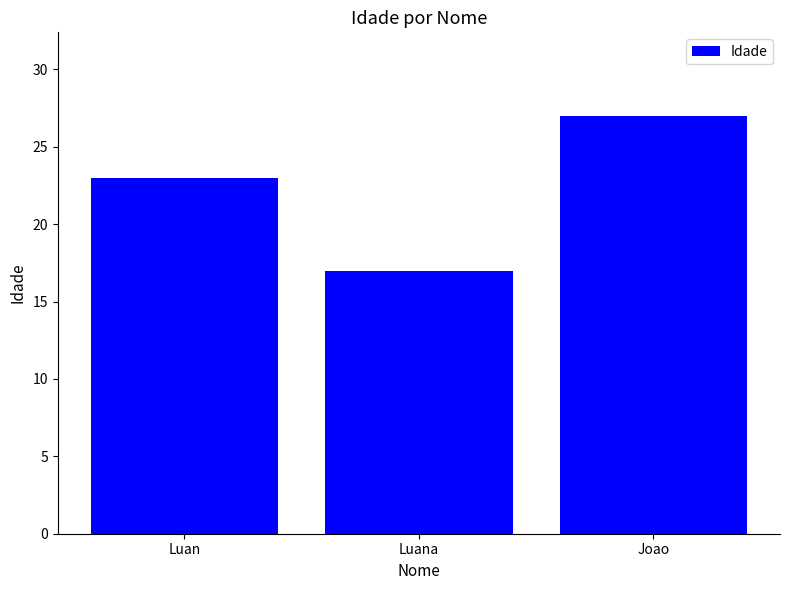

Rank the categories by value from highest to lowest.

Joao, Luan, Luana